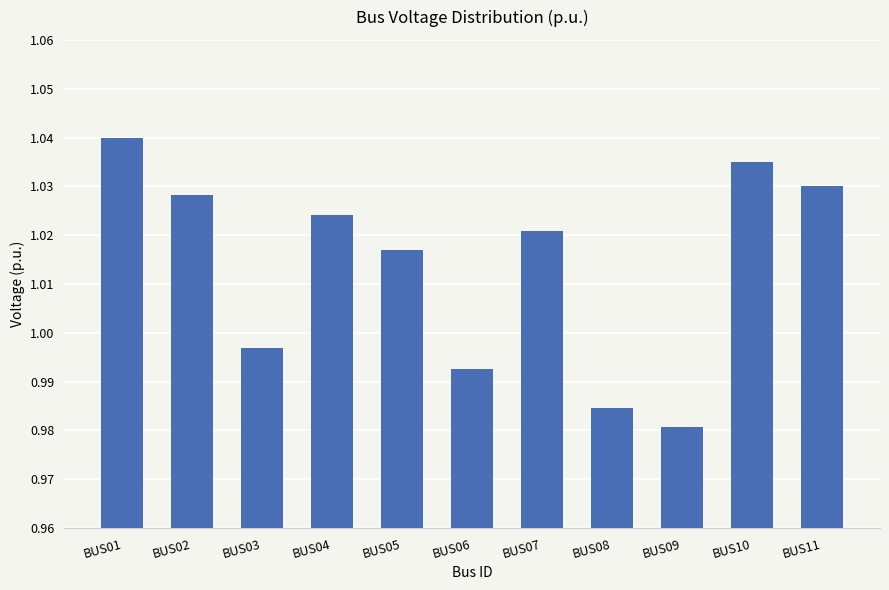

Which label corresponds to the largest value in the chart?

BUS01